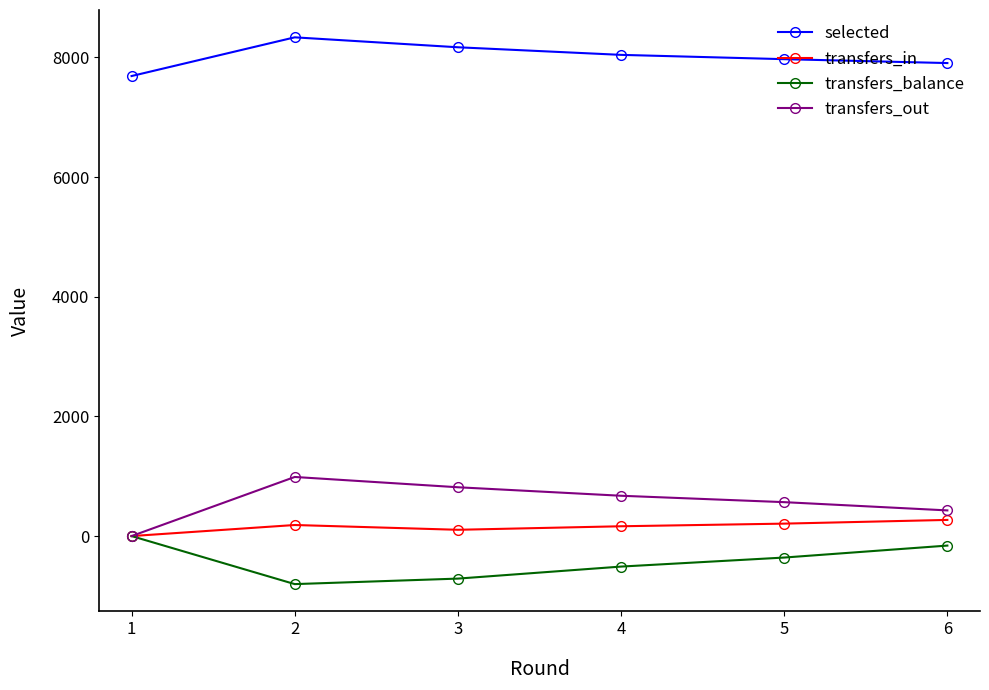

Which series has the largest total across all categories?

selected